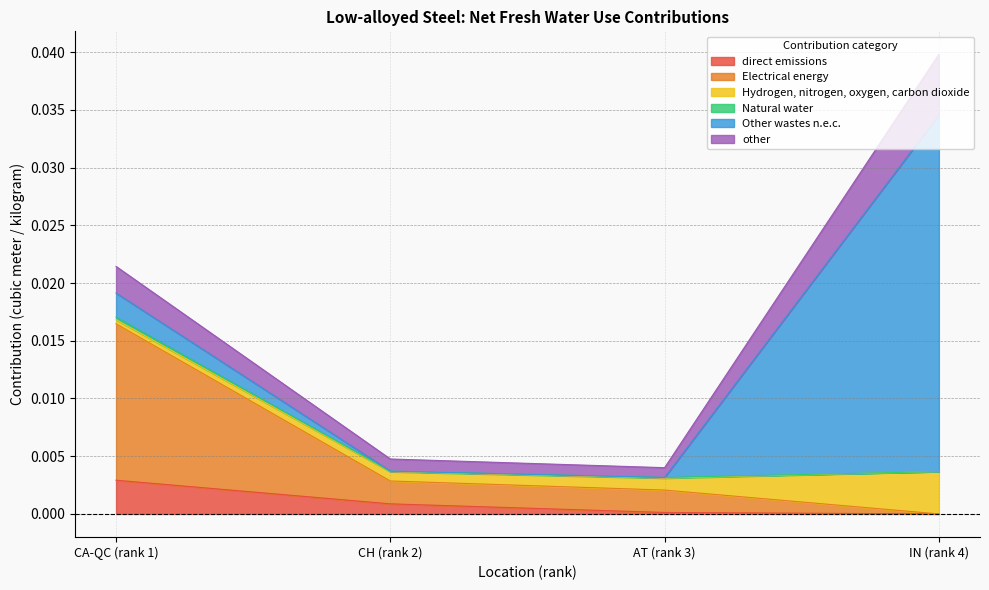

At which category is the sum across all series the highest?

IN (rank 4)